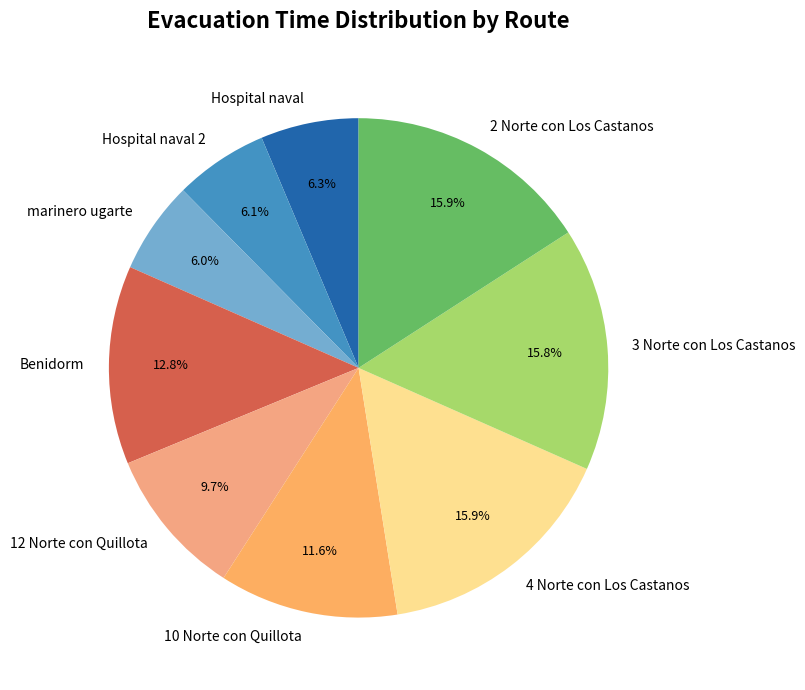

Is there a majority slice in this chart?

No